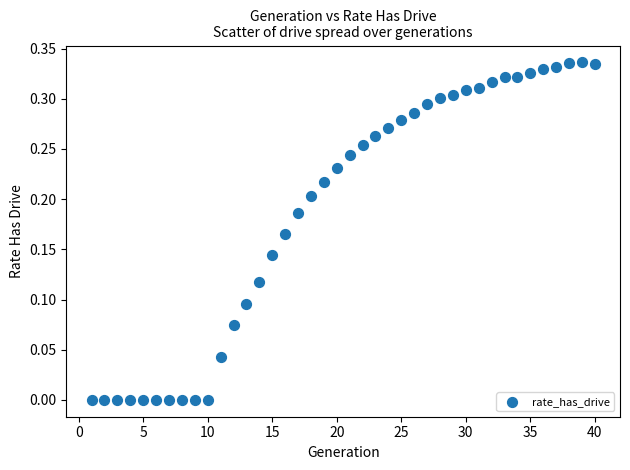

What is the range of X values (max minus min)?

39.0